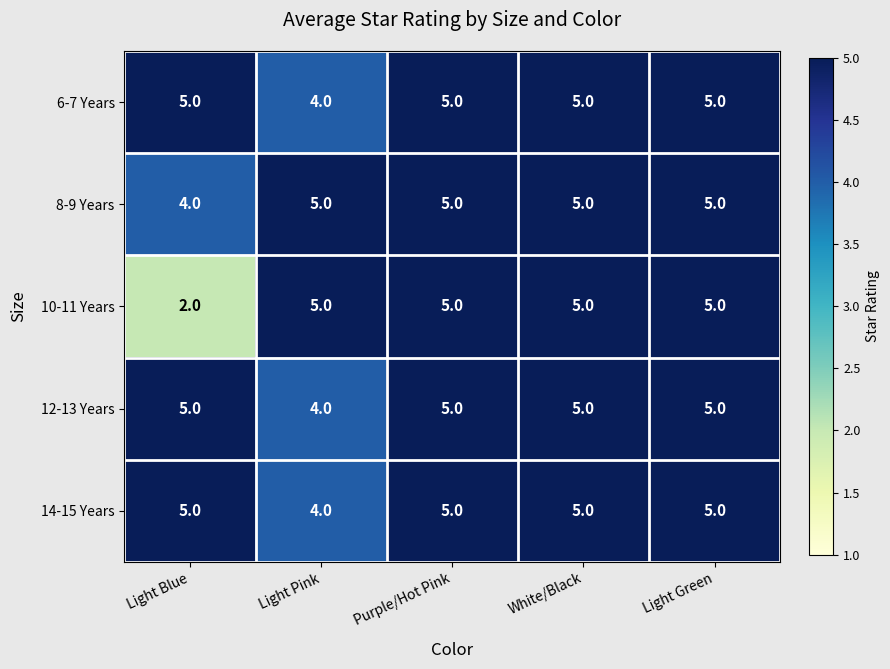

What is the sum of the 6-7 Years values at Light Green and White/Black?

10